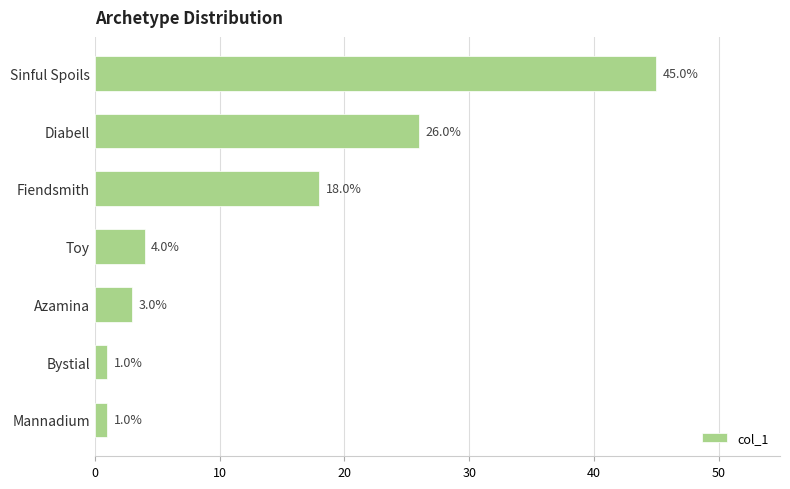

What is the minimum value shown in the chart?

1